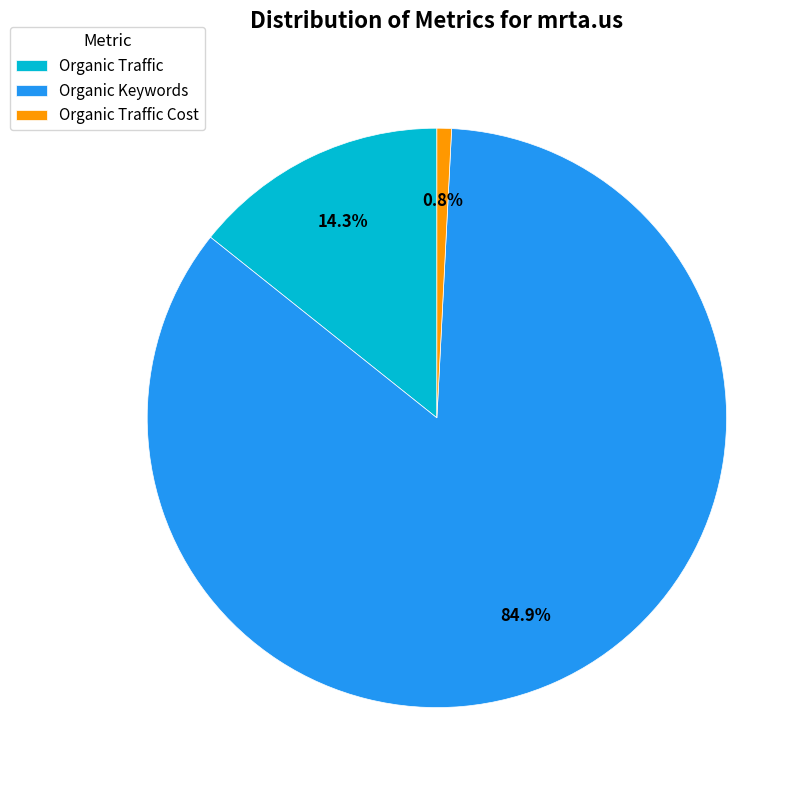

How many slices are in this pie chart?

3